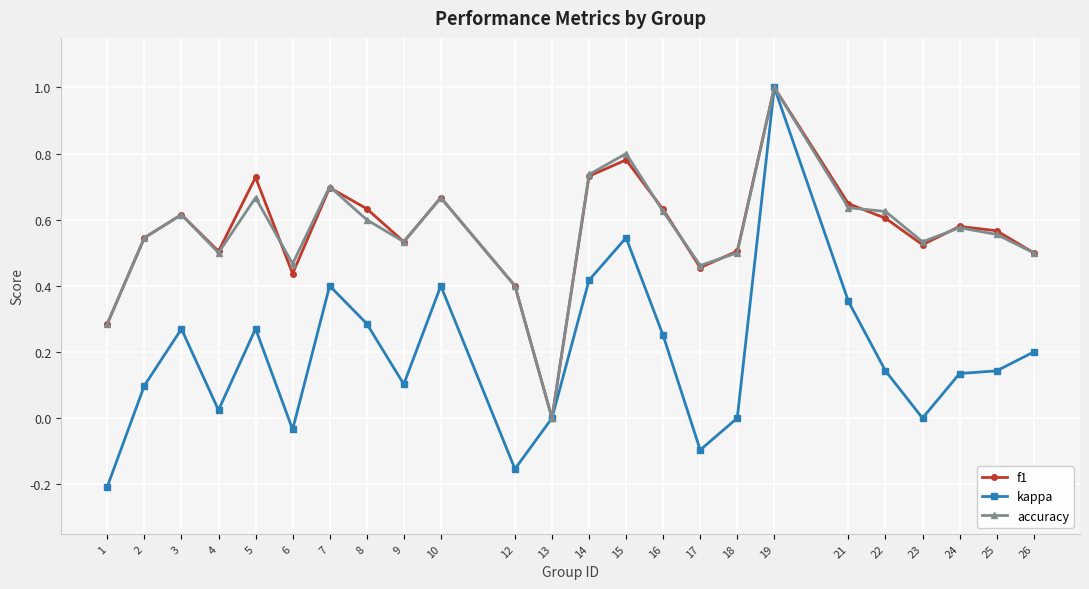

Where is the first local maximum for accuracy?

3